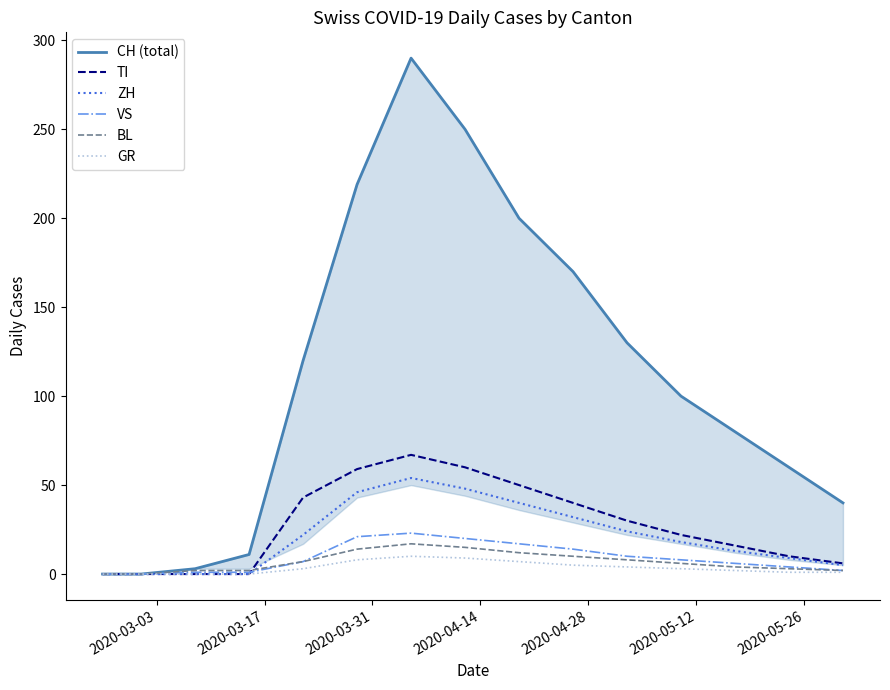

What is the maximum value for ZH?

54